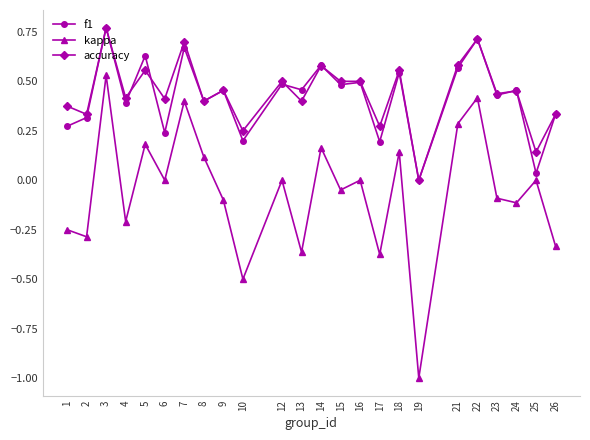

True or false: kappa and accuracy cross at least once.

False